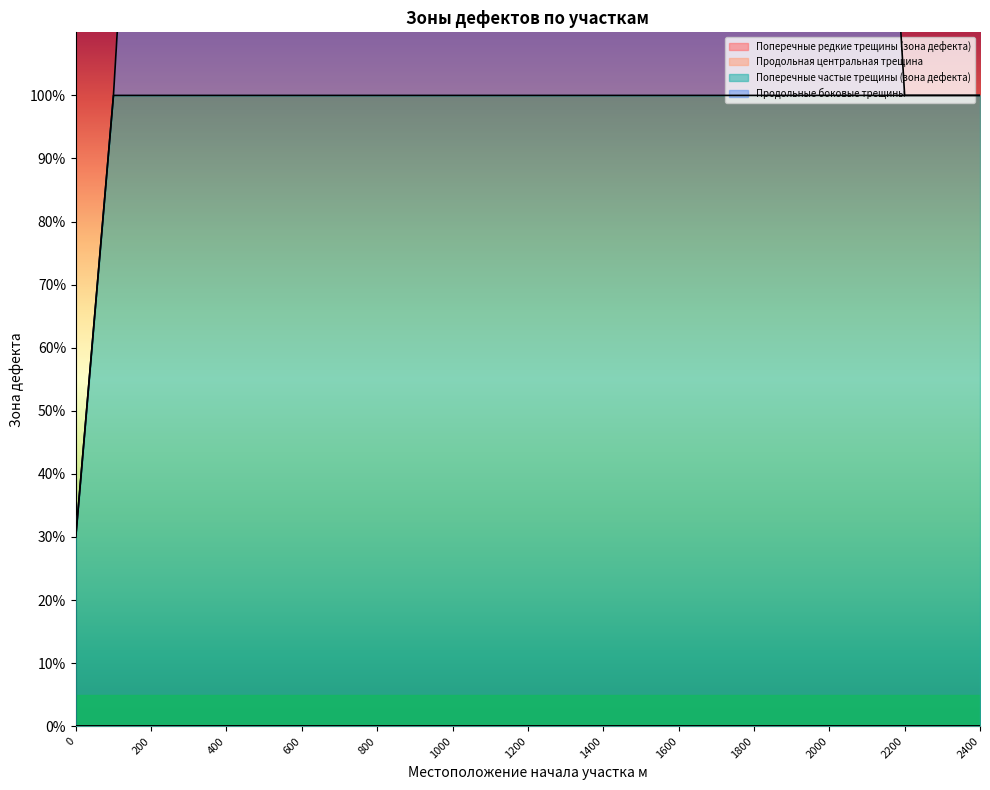

Reading left to right, extract all data points from this chart.

Поперечные редкие трещины (зона дефекта): 0	0	0	0	0	0	0	0	0	0	0	0	0	0	0	0	0	0	0	0	0	0	0	0	0
Продольная центральная трещина: 0	0	0	0	0	0	0	0	0	0	0	0	0	0	0	0	0	0	0	0	0	0	0	0	0
Поперечные частые трещины (зона дефекта): 30	100	100	100	100	100	100	100	100	100	100	100	100	100	100	100	100	100	100	100	100	100	100	100	100
Продольные боковые трещины: 0	0	100	100	100	100	100	100	100	100	100	100	100	100	100	100	100	100	100	100	100	100	0	0	0